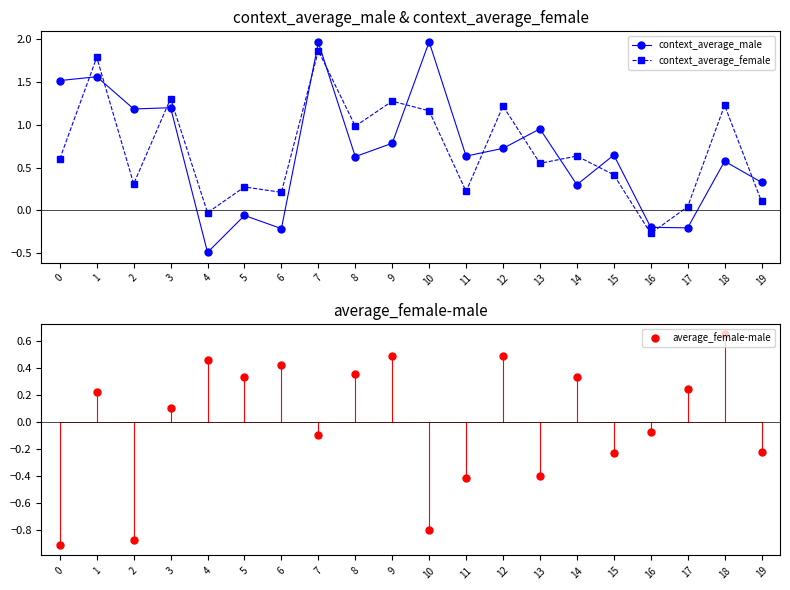

What are all the series names shown in the legend?

context_average_male, context_average_female, average_female-male